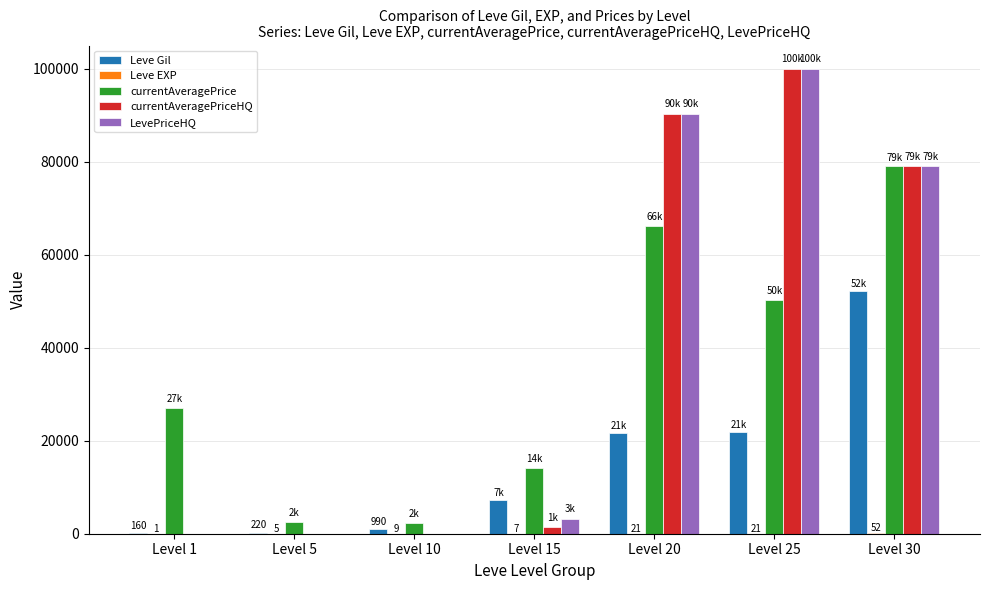

What is the maximum value for LevePriceHQ?

100041.0